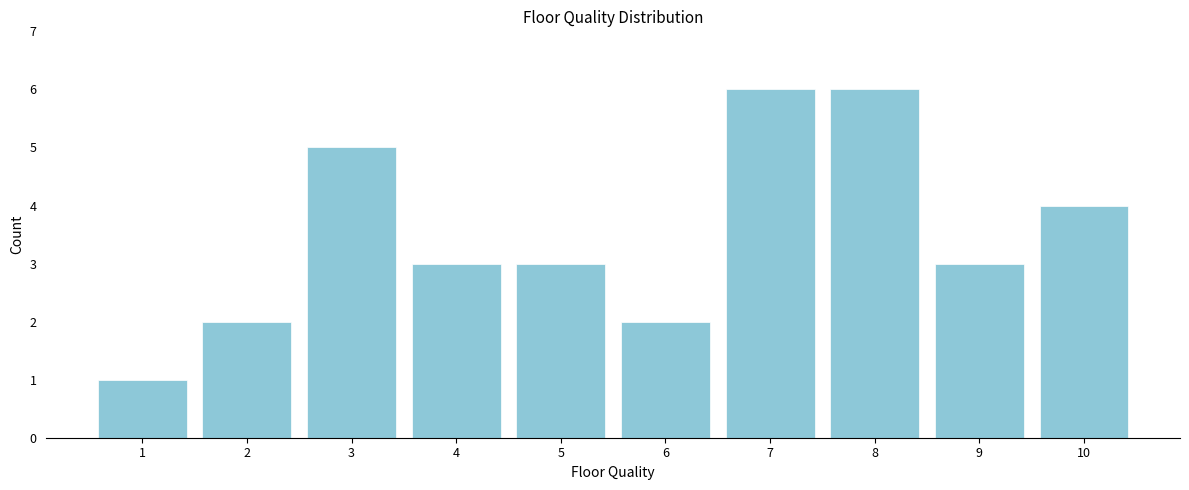

Reading left to right, transcribe all the data shown in this chart.

1	2	5	3	3	2	6	6	3	4